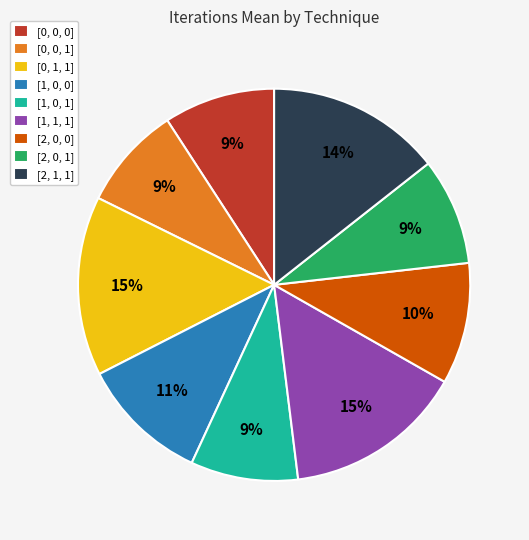

To the nearest percent, what portion does [2, 0, 1] represent?

9%